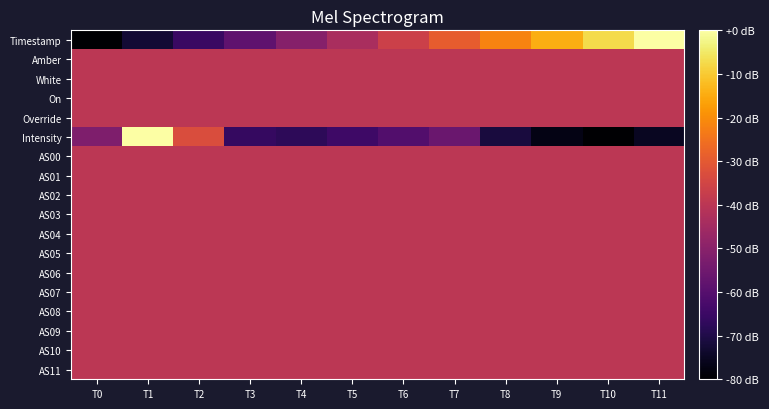

Reading right to left, what are all the values shown in this chart?

Timestamp: T11=0.0	T10=-7.3	T9=-14.5	T8=-21.8	T7=-29.1	T6=-36.4	T5=-43.6	T4=-50.9	T3=-58.2	T2=-65.5	T1=-72.7	T0=-80.0
Amber: T11=-40.0	T10=-40.0	T9=-40.0	T8=-40.0	T7=-40.0	T6=-40.0	T5=-40.0	T4=-40.0	T3=-40.0	T2=-40.0	T1=-40.0	T0=-40.0
White: T11=-40.0	T10=-40.0	T9=-40.0	T8=-40.0	T7=-40.0	T6=-40.0	T5=-40.0	T4=-40.0	T3=-40.0	T2=-40.0	T1=-40.0	T0=-40.0
On: T11=-40.0	T10=-40.0	T9=-40.0	T8=-40.0	T7=-40.0	T6=-40.0	T5=-40.0	T4=-40.0	T3=-40.0	T2=-40.0	T1=-40.0	T0=-40.0
Override: T11=-40.0	T10=-40.0	T9=-40.0	T8=-40.0	T7=-40.0	T6=-40.0	T5=-40.0	T4=-40.0	T3=-40.0	T2=-40.0	T1=-40.0	T0=-40.0
Intensity: T11=-75.1	T10=-80.0	T9=-77.1	T8=-71.3	T7=-56.1	T6=-60.7	T5=-64.6	T4=-67.8	T3=-66.2	T2=-32.9	T1=0.0	T0=-52.1
AS00: T11=-40.0	T10=-40.0	T9=-40.0	T8=-40.0	T7=-40.0	T6=-40.0	T5=-40.0	T4=-40.0	T3=-40.0	T2=-40.0	T1=-40.0	T0=-40.0
AS01: T11=-40.0	T10=-40.0	T9=-40.0	T8=-40.0	T7=-40.0	T6=-40.0	T5=-40.0	T4=-40.0	T3=-40.0	T2=-40.0	T1=-40.0	T0=-40.0
AS02: T11=-40.0	T10=-40.0	T9=-40.0	T8=-40.0	T7=-40.0	T6=-40.0	T5=-40.0	T4=-40.0	T3=-40.0	T2=-40.0	T1=-40.0	T0=-40.0
AS03: T11=-40.0	T10=-40.0	T9=-40.0	T8=-40.0	T7=-40.0	T6=-40.0	T5=-40.0	T4=-40.0	T3=-40.0	T2=-40.0	T1=-40.0	T0=-40.0
AS04: T11=-40.0	T10=-40.0	T9=-40.0	T8=-40.0	T7=-40.0	T6=-40.0	T5=-40.0	T4=-40.0	T3=-40.0	T2=-40.0	T1=-40.0	T0=-40.0
AS05: T11=-40.0	T10=-40.0	T9=-40.0	T8=-40.0	T7=-40.0	T6=-40.0	T5=-40.0	T4=-40.0	T3=-40.0	T2=-40.0	T1=-40.0	T0=-40.0
AS06: T11=-40.0	T10=-40.0	T9=-40.0	T8=-40.0	T7=-40.0	T6=-40.0	T5=-40.0	T4=-40.0	T3=-40.0	T2=-40.0	T1=-40.0	T0=-40.0
AS07: T11=-40.0	T10=-40.0	T9=-40.0	T8=-40.0	T7=-40.0	T6=-40.0	T5=-40.0	T4=-40.0	T3=-40.0	T2=-40.0	T1=-40.0	T0=-40.0
AS08: T11=-40.0	T10=-40.0	T9=-40.0	T8=-40.0	T7=-40.0	T6=-40.0	T5=-40.0	T4=-40.0	T3=-40.0	T2=-40.0	T1=-40.0	T0=-40.0
AS09: T11=-40.0	T10=-40.0	T9=-40.0	T8=-40.0	T7=-40.0	T6=-40.0	T5=-40.0	T4=-40.0	T3=-40.0	T2=-40.0	T1=-40.0	T0=-40.0
AS10: T11=-40.0	T10=-40.0	T9=-40.0	T8=-40.0	T7=-40.0	T6=-40.0	T5=-40.0	T4=-40.0	T3=-40.0	T2=-40.0	T1=-40.0	T0=-40.0
AS11: T11=-40.0	T10=-40.0	T9=-40.0	T8=-40.0	T7=-40.0	T6=-40.0	T5=-40.0	T4=-40.0	T3=-40.0	T2=-40.0	T1=-40.0	T0=-40.0